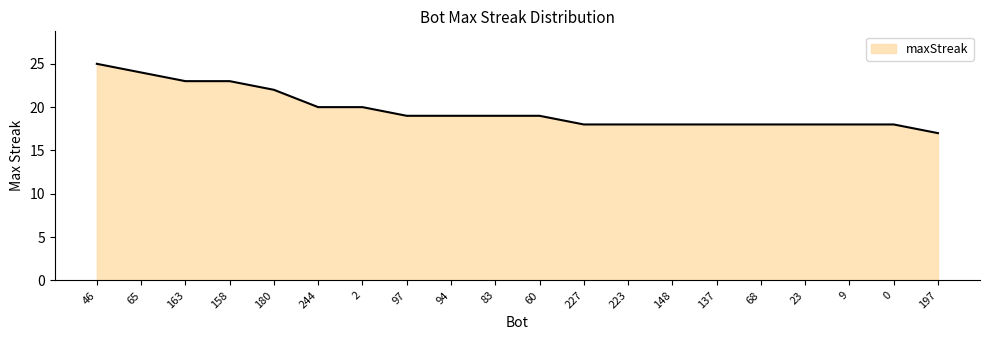

Which has a higher value, 223 or 60?

60